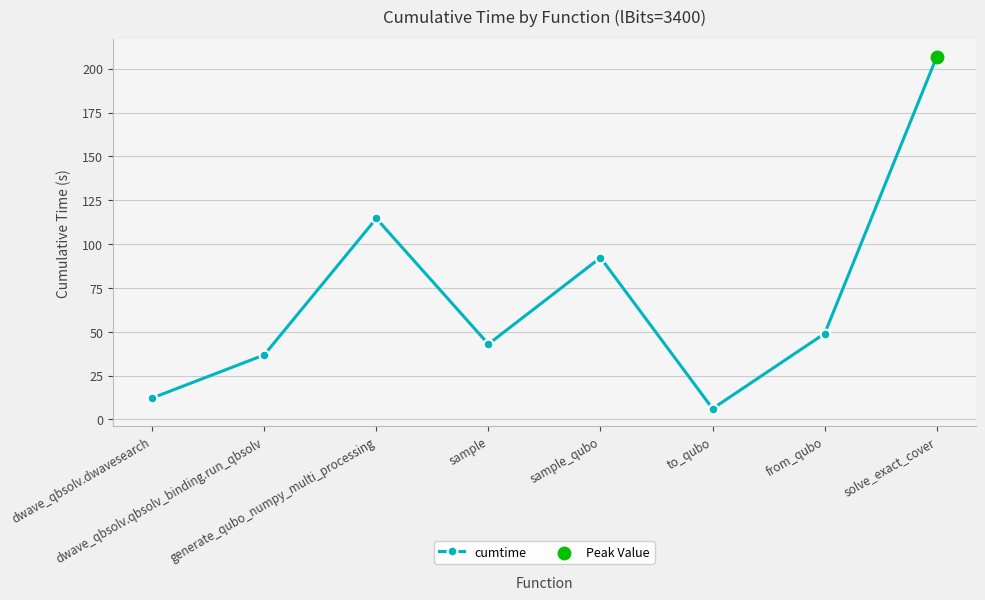

What is the change in value from to_qubo to solve_exact_cover?

+200.7